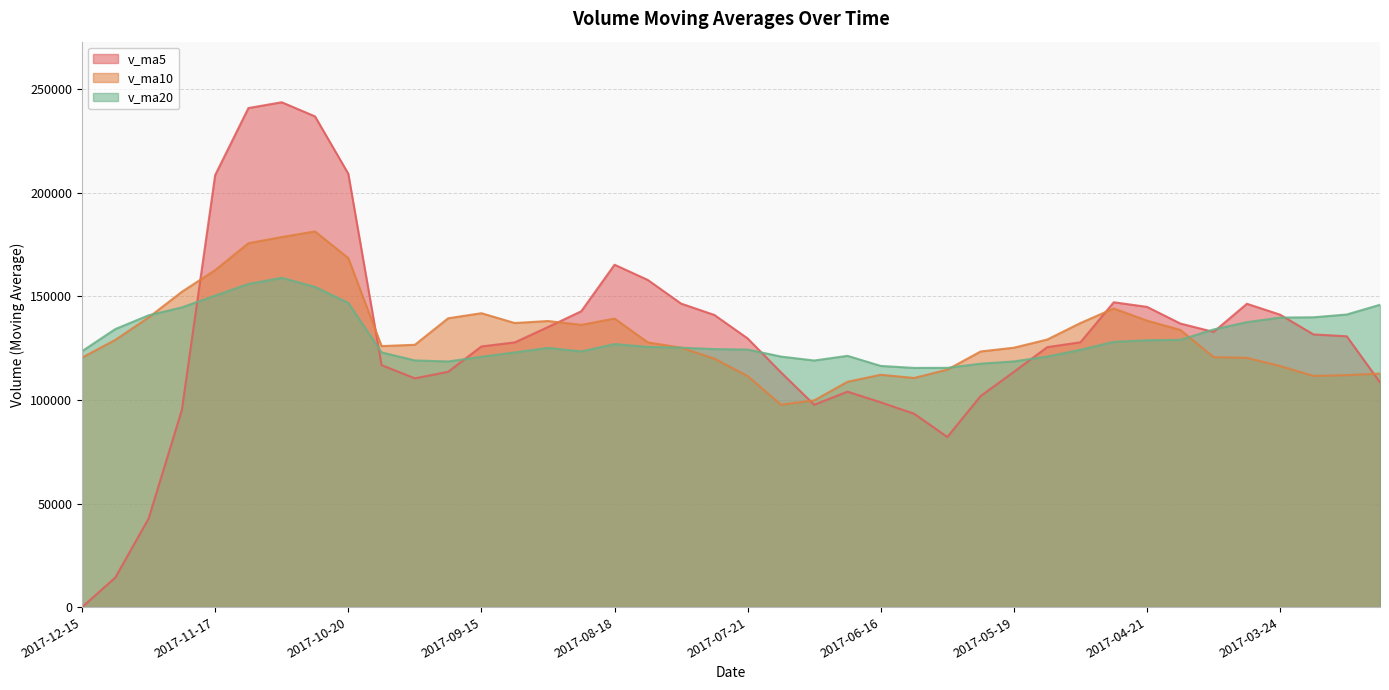

Which series has the widest spread of values?

v_ma5